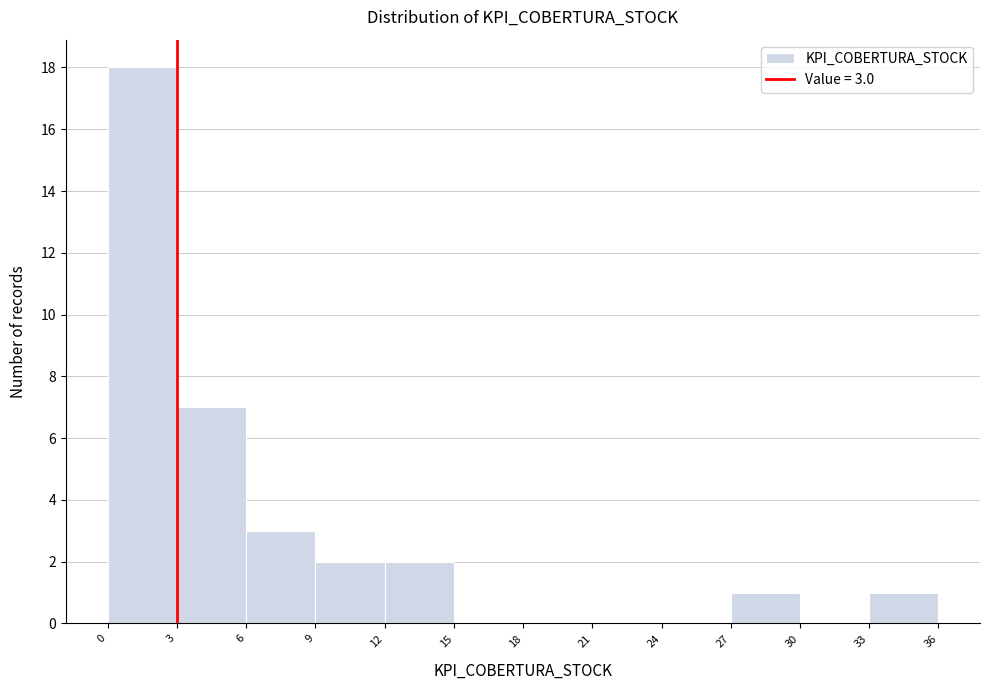

Which range on the x-axis has the tallest bar?

0 to 3